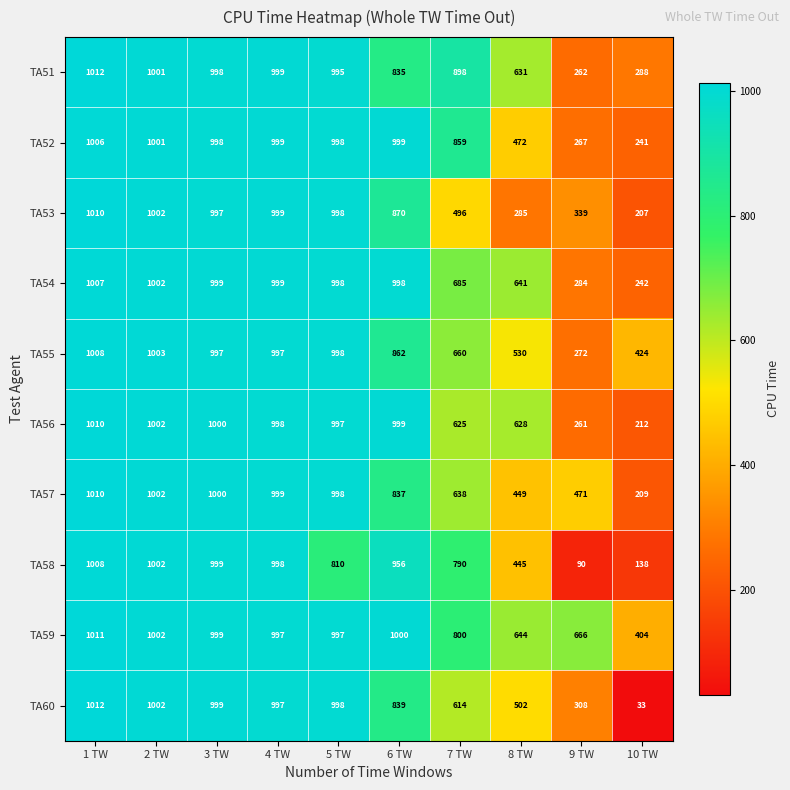

What is the average value of the TA59 series?

852